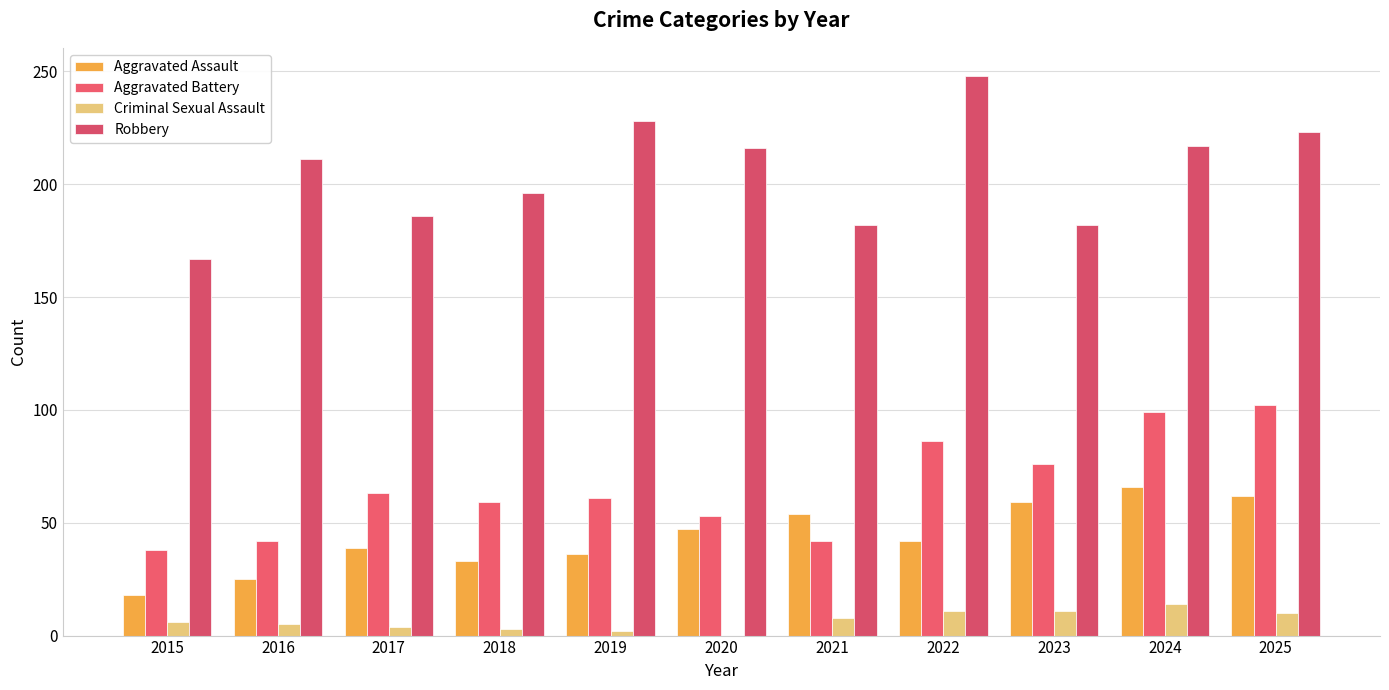

At which label does Robbery first exceed 211?

2019